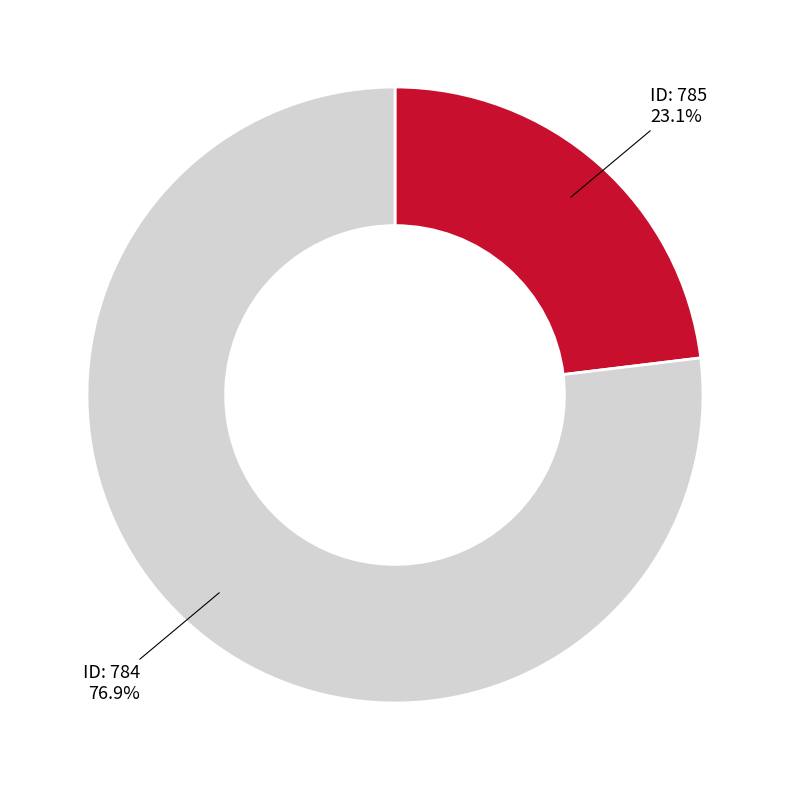

What is the largest slice in the pie chart?

ID: 784